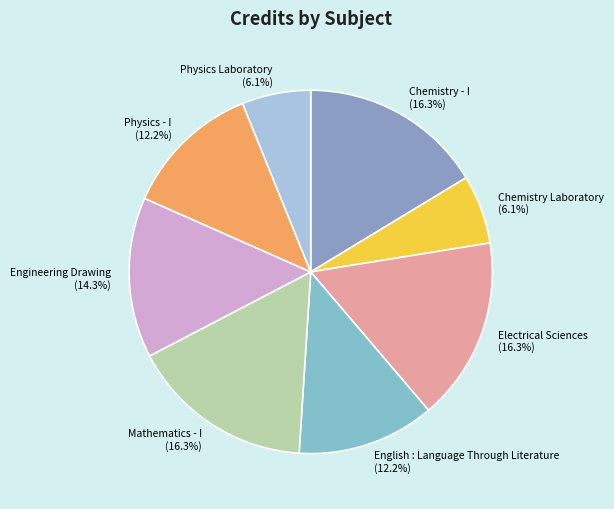

True or false: Engineering Drawing accounts for 14% of the total.

True